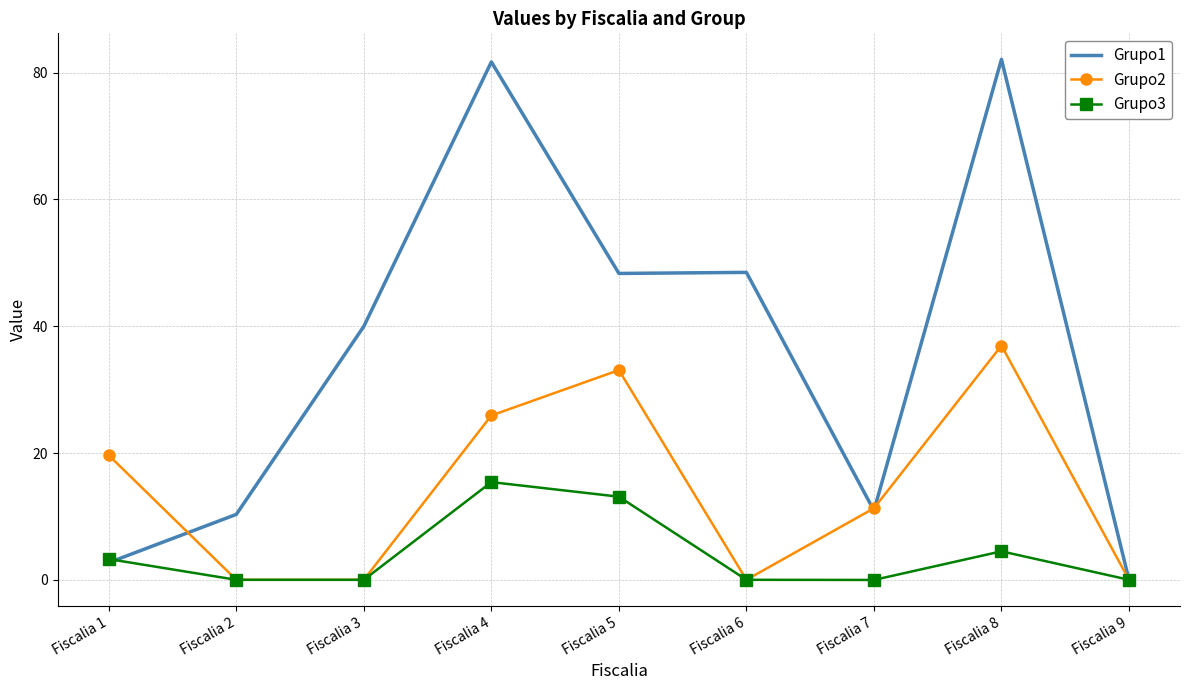

Where does the Grupo1 series first go above 39?

Fiscalia 3